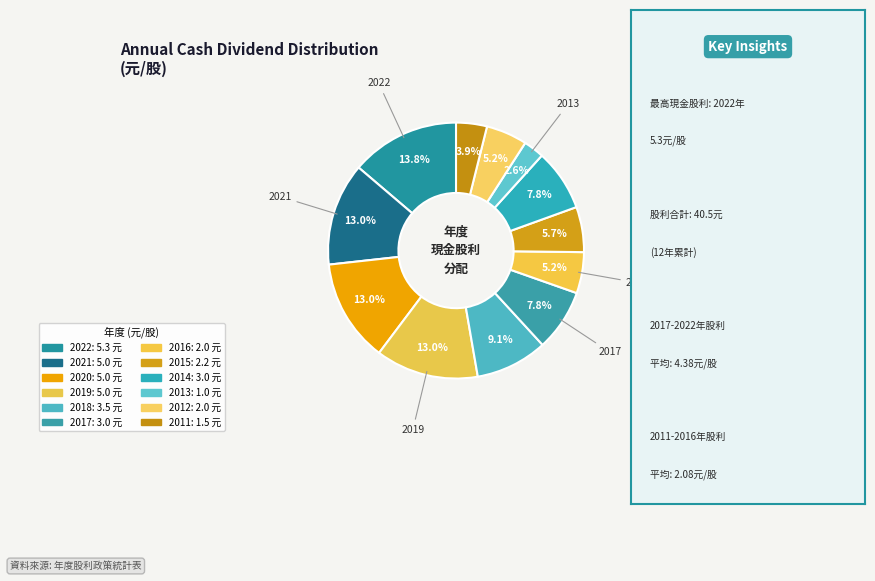

Which slice is the smallest?

2013